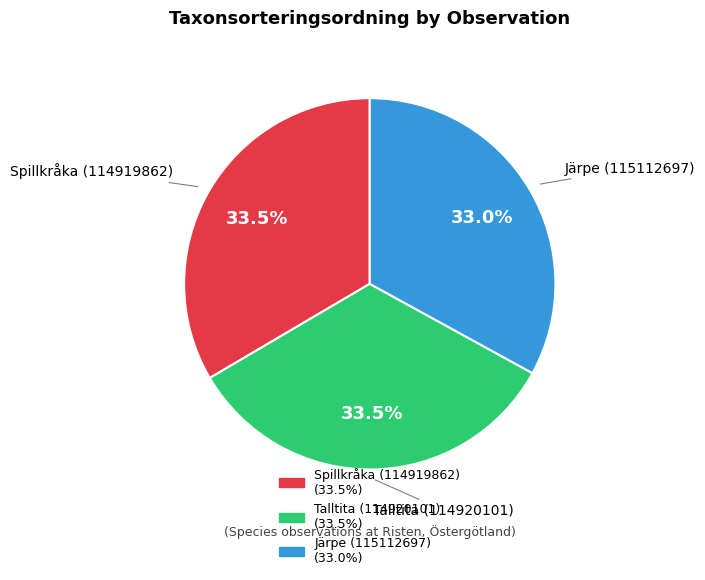

Count the number of slices in the pie.

3